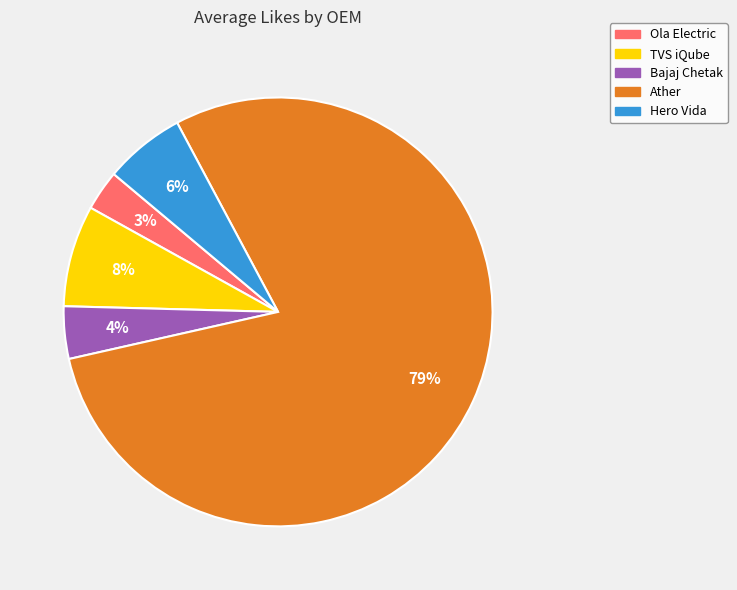

What is the largest slice in the pie chart?

Ather